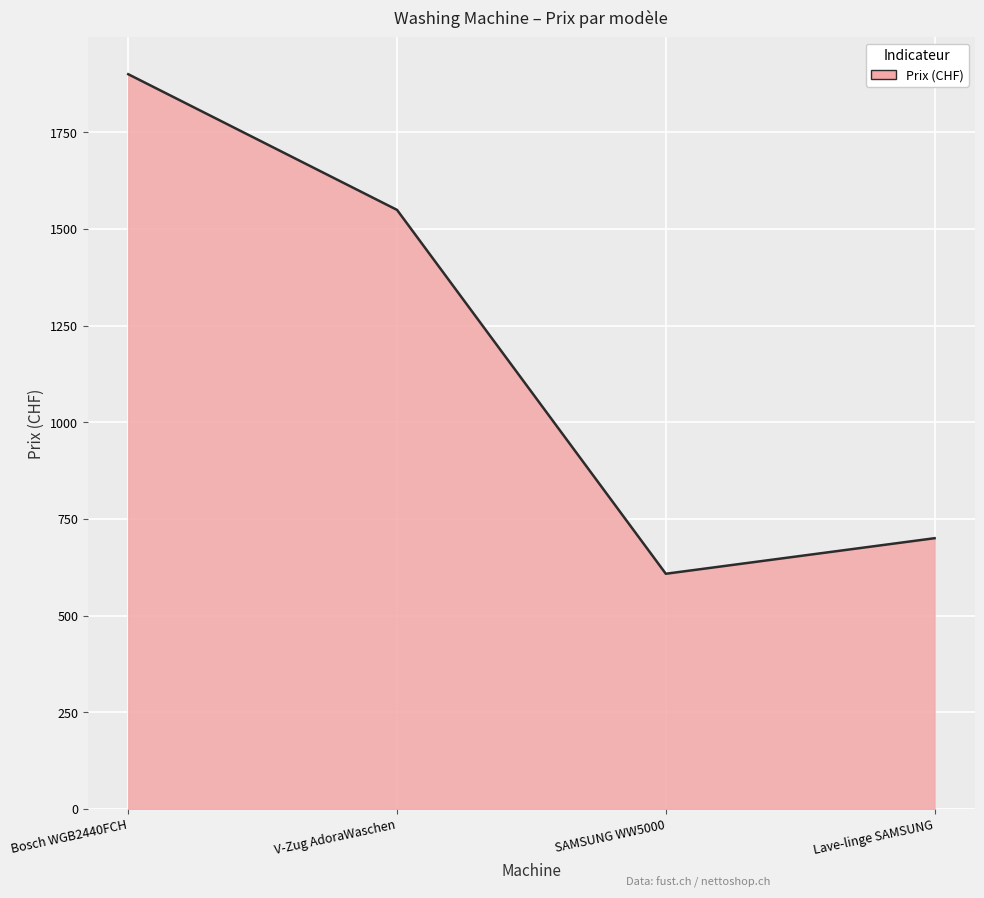

Reading left to right, what are all the values shown in this chart?

1899.9	1549.0	608.0	700.0